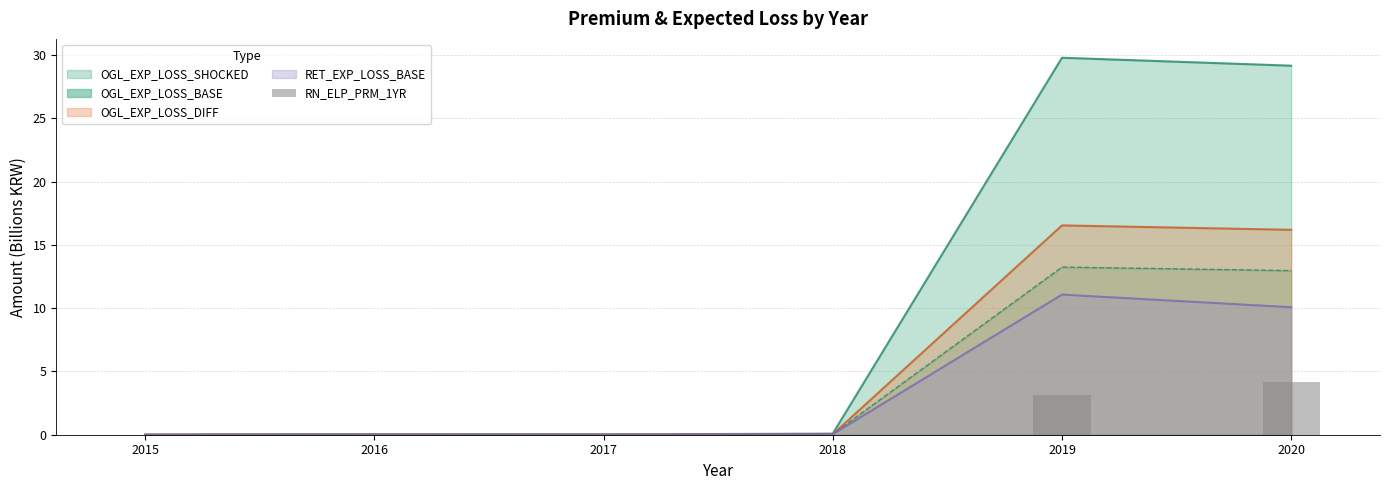

How many data points does each series have?

6